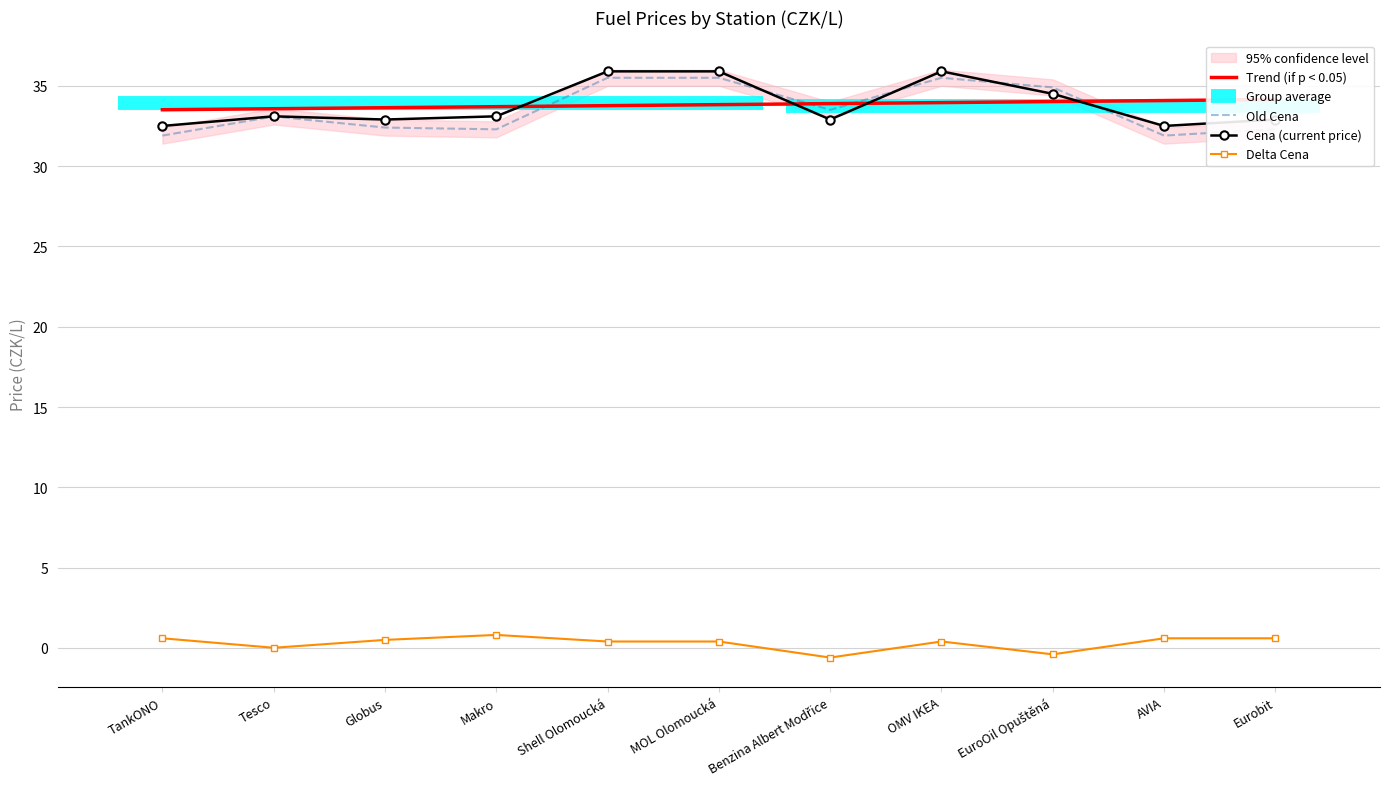

What is the sum of the Cena values at Tesco and Makro?

66.2